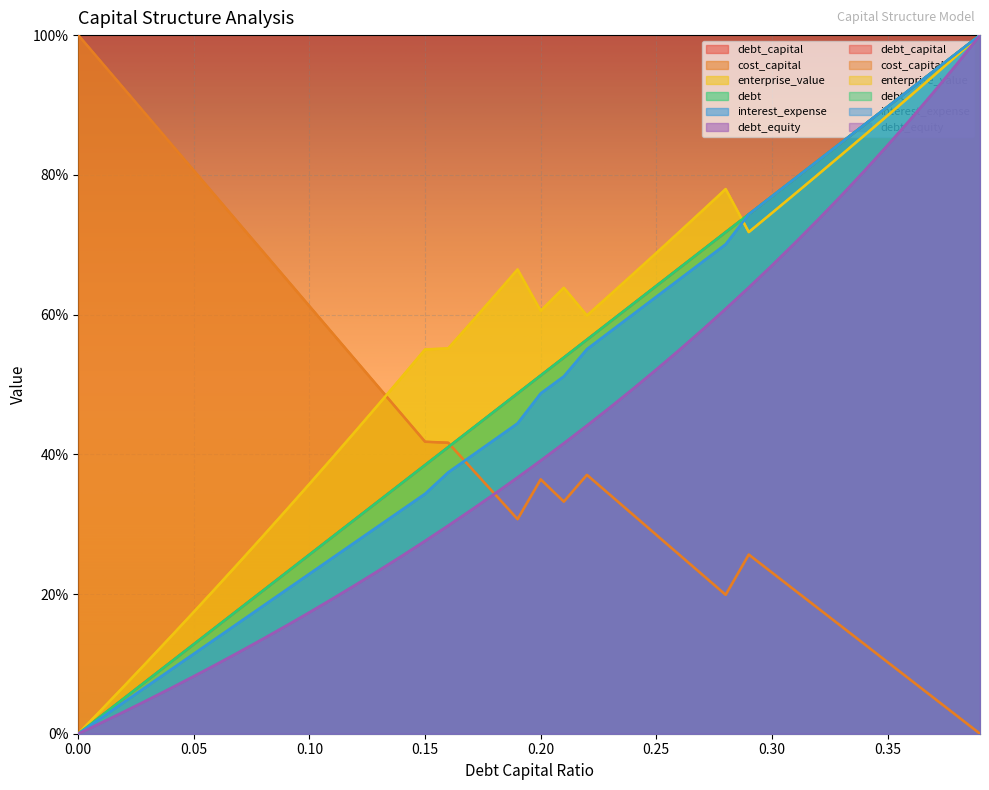

In enterprise_value, how many points are lower than both neighbors (excluding endpoints)?

3